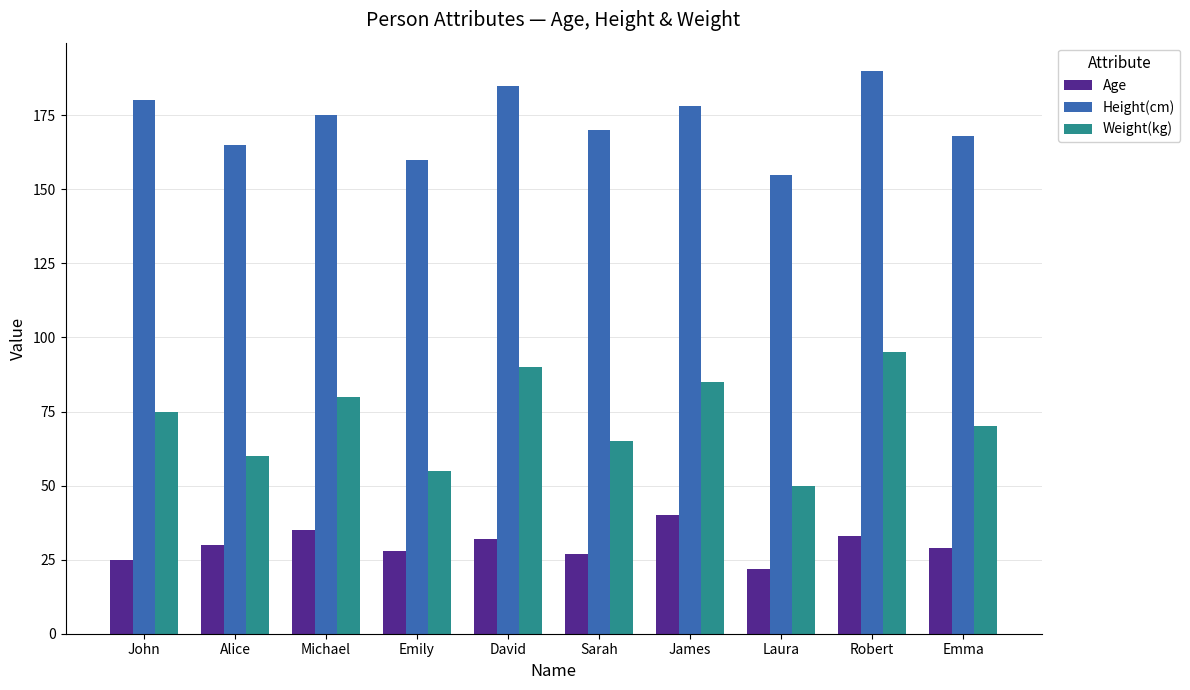

Count the number of data series in this chart.

3